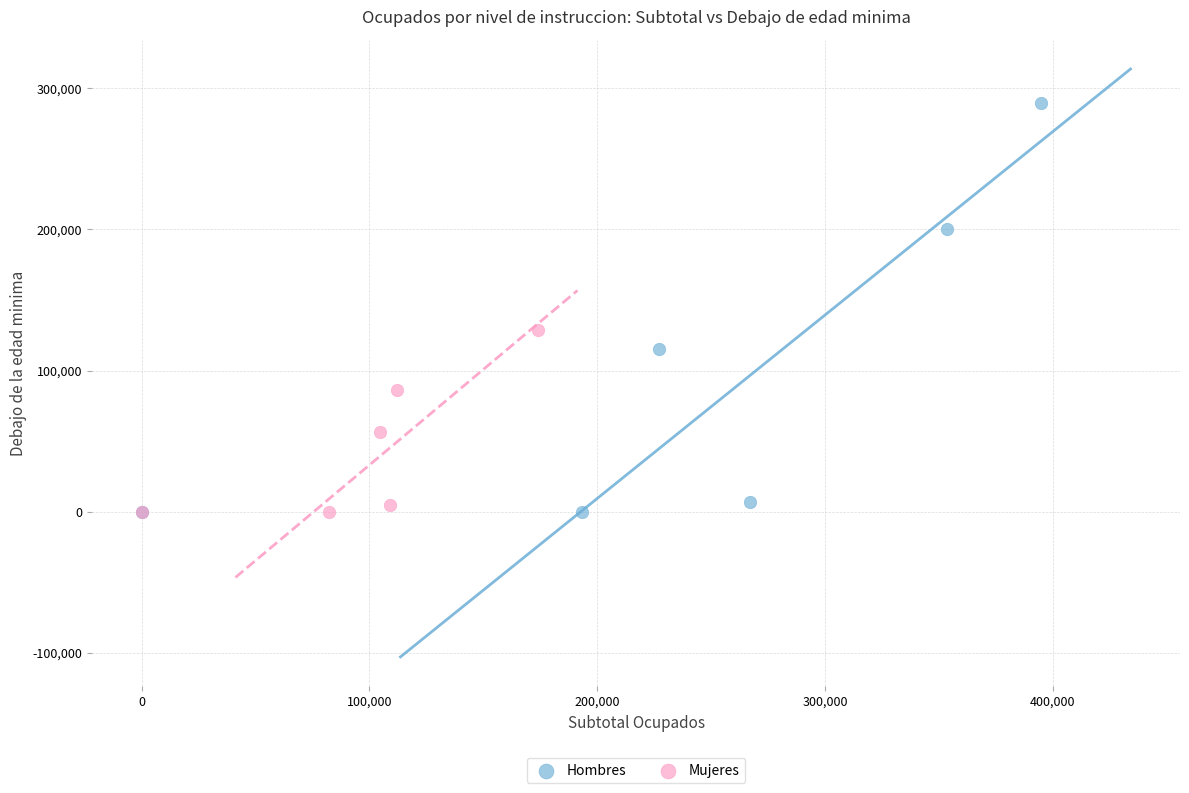

Which series has the largest Y range (max minus min)?

Hombres